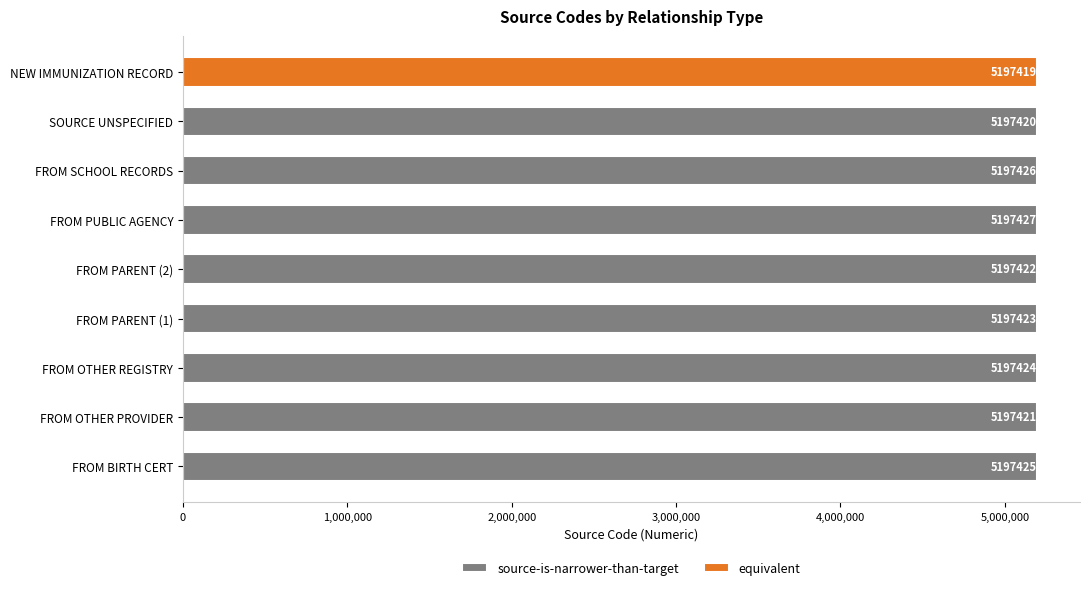

How many values exceed 5197424?

3